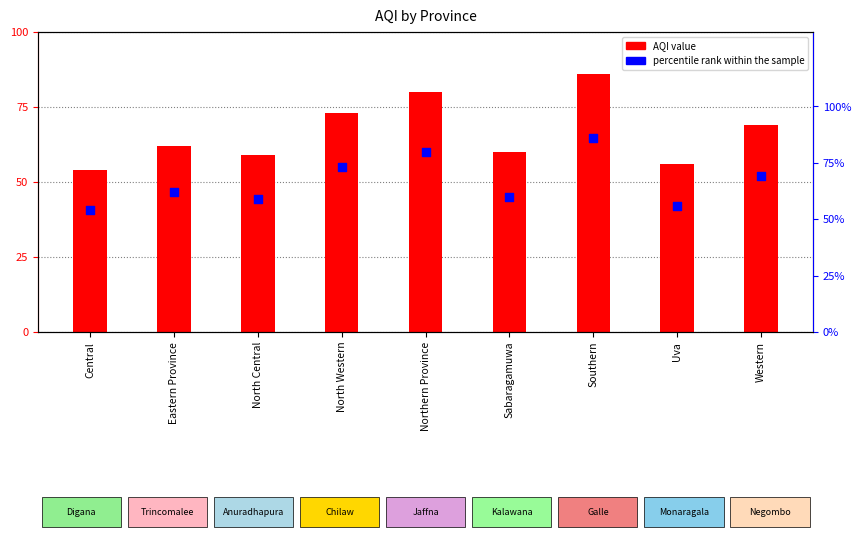

Between Sabaragamuwa and Western, which is larger?

Western